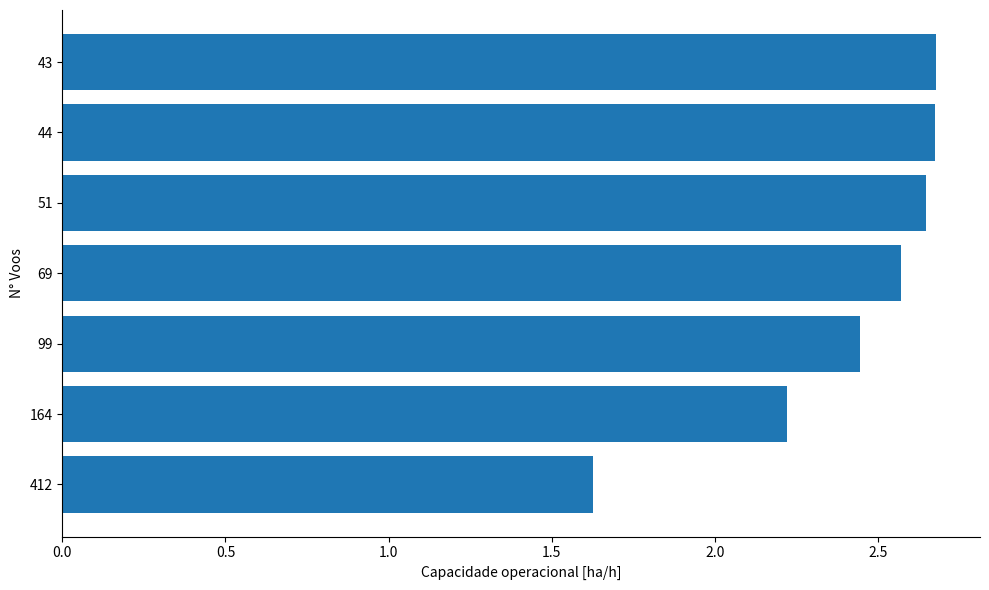

The chart shows a value of 2.7 at 44. True or false?

True